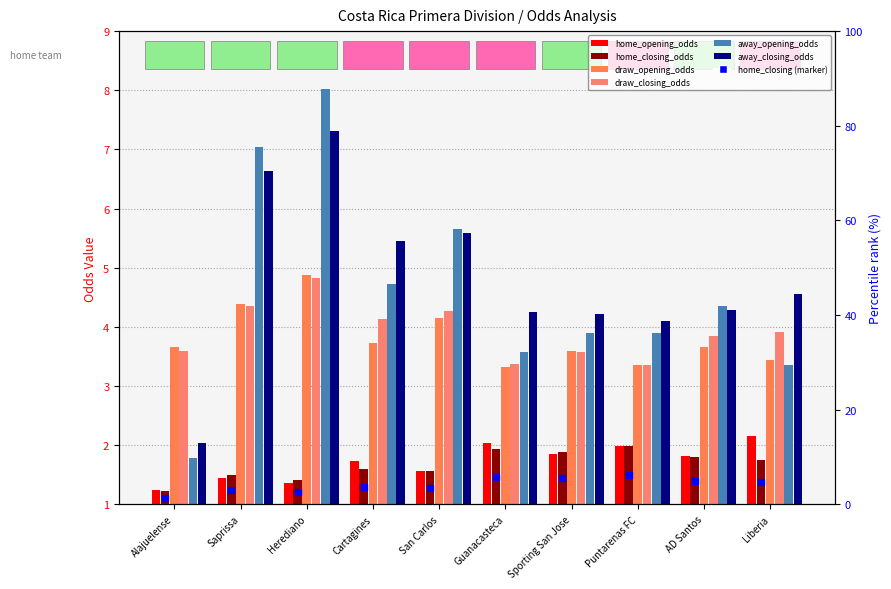

What is the sum of the away_closing_odds values at Cartagines and San Carlos?

9.0